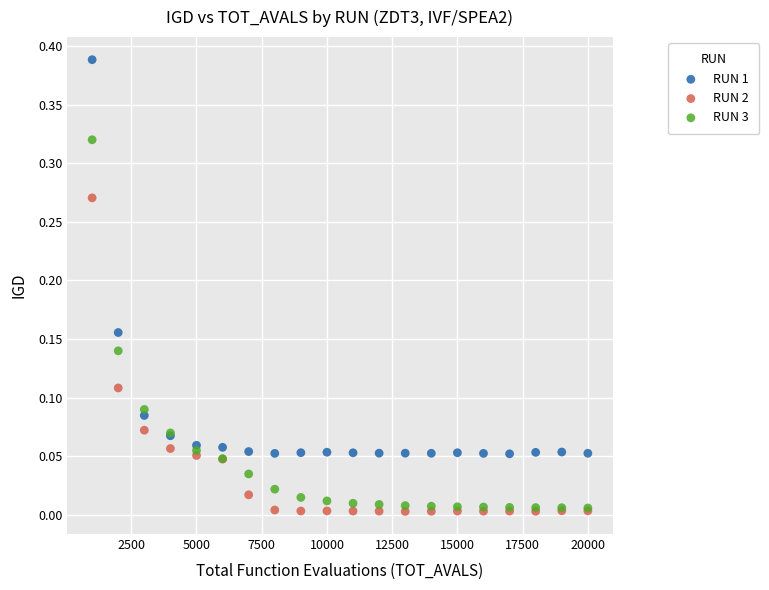

What are all the series names shown in the legend?

RUN 1, RUN 2, RUN 3